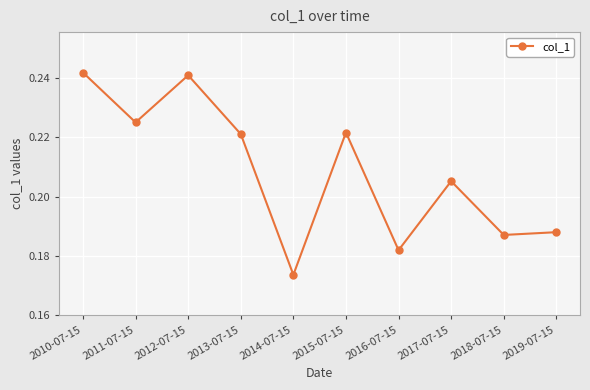

The value at 2010-07-15 is 0.4. True or false?

False